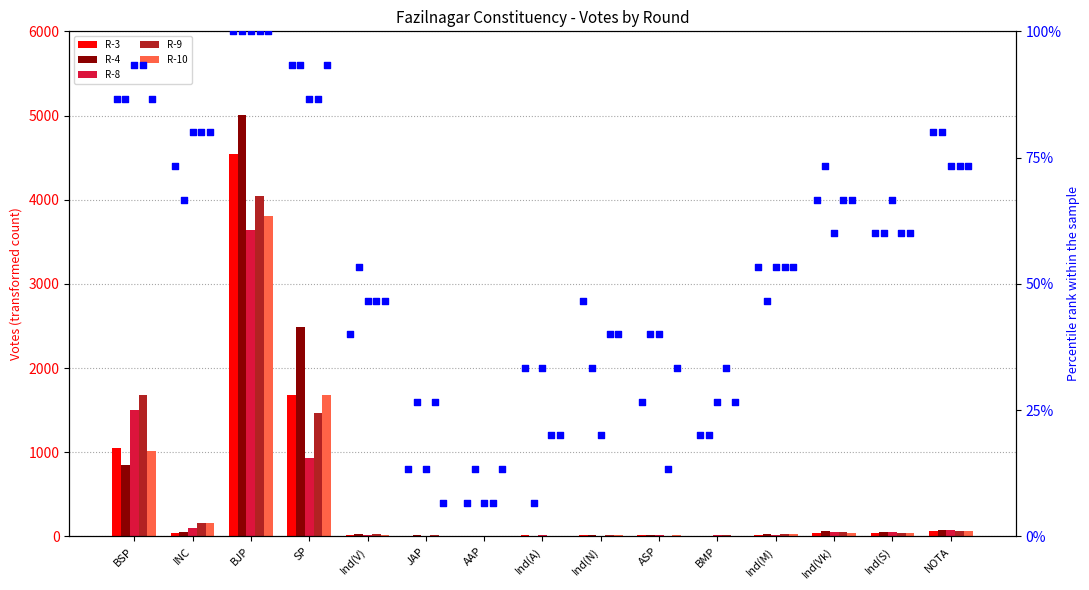

At which category is the sum across all series the highest?

BJP